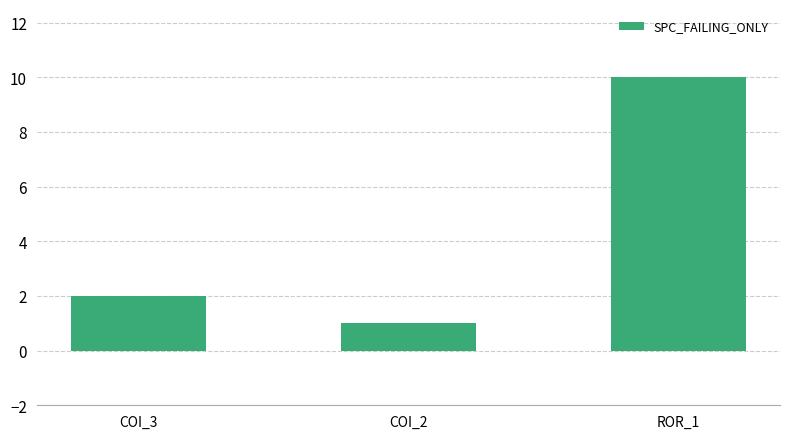

What is the label of the 1st bar from the left?

COI_3